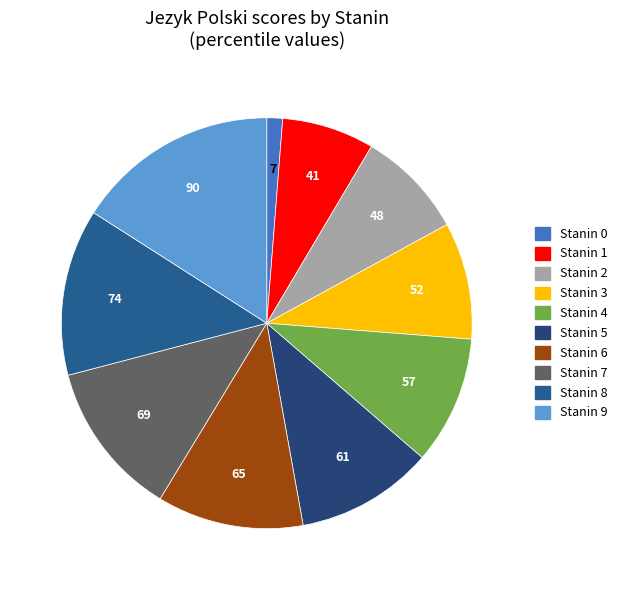

Rank the categories by value from highest to lowest.

9, 8, 7, 6, 5, 4, 3, 2, 1, 0